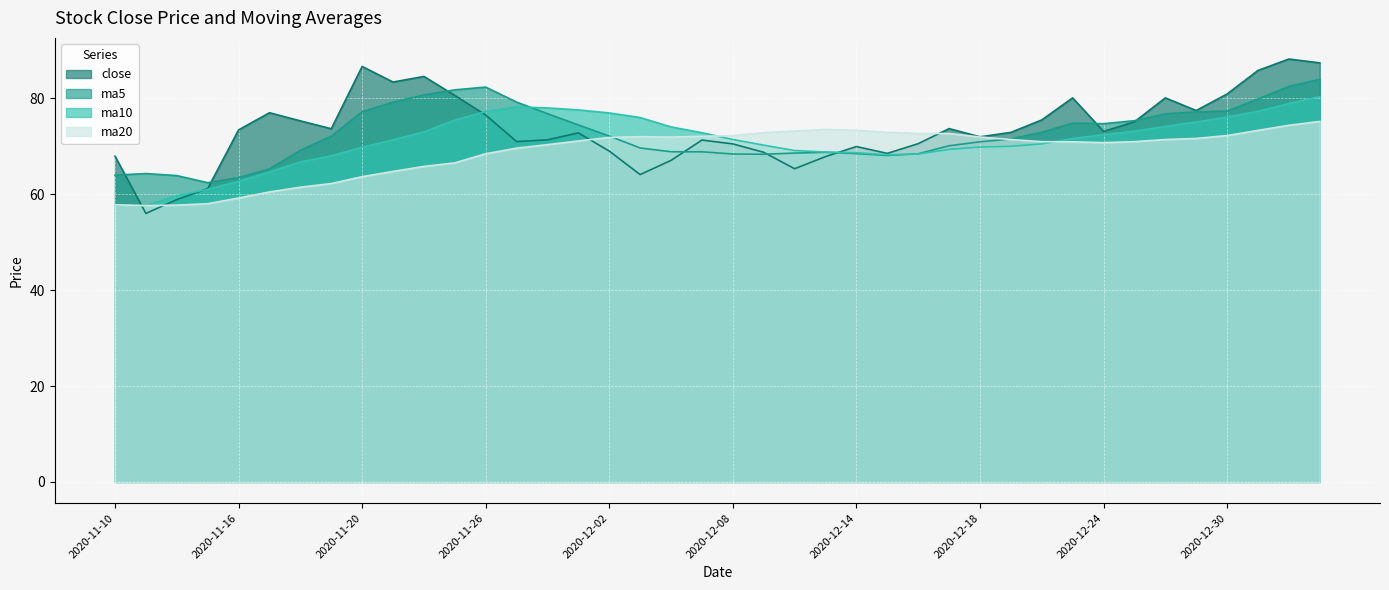

What is the smallest value displayed?

56.0